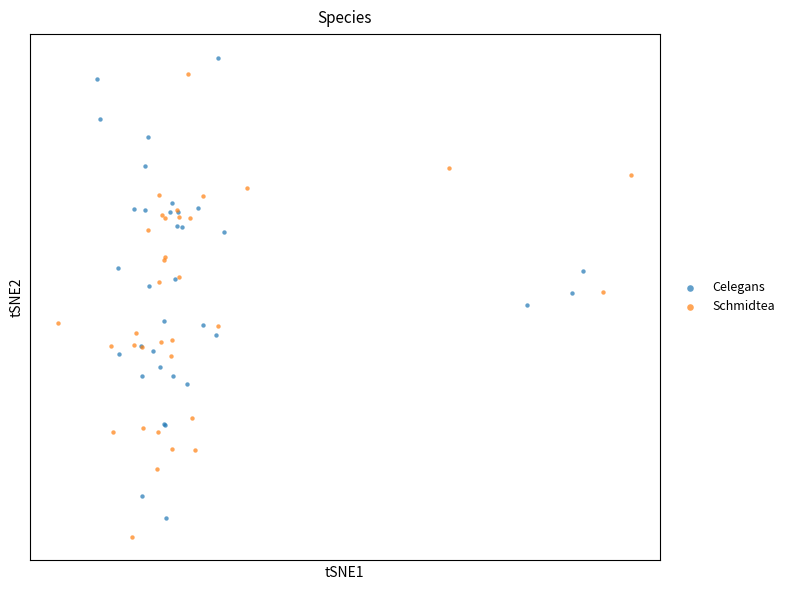

Which series reaches the maximum Y coordinate?

Celegans